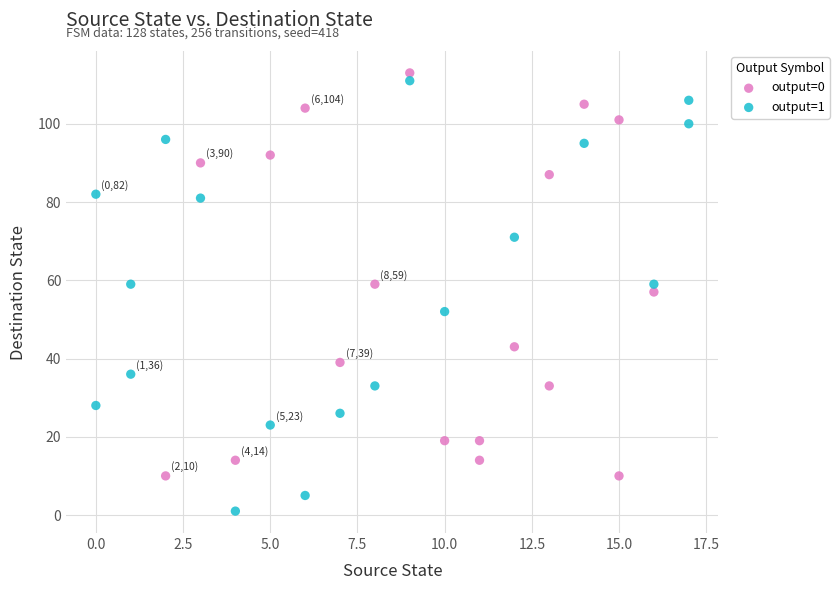

Which series contains the lowest Y value?

output=1